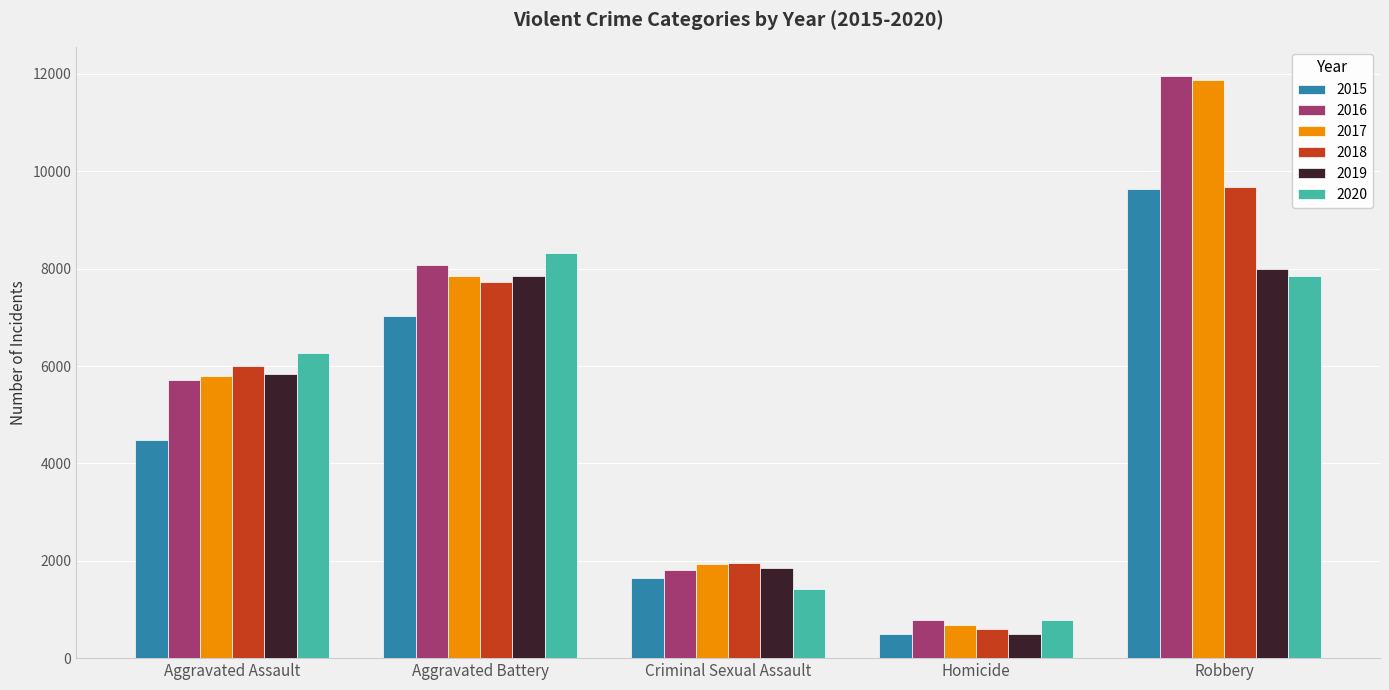

List the labels in order of 2018 value, smallest first.

Homicide, Criminal Sexual Assault, Aggravated Assault, Aggravated Battery, Robbery